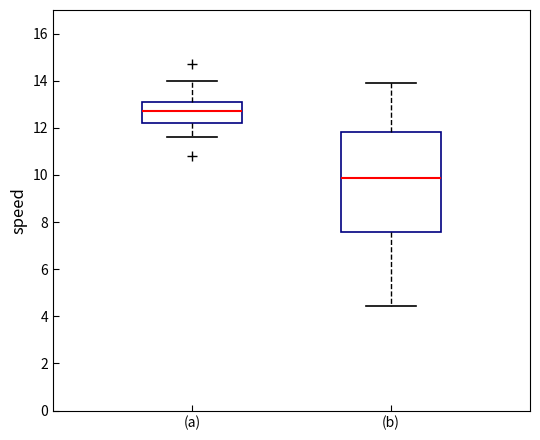

Comparing the boxes themselves (not the whiskers), which one is the tallest?

(b)